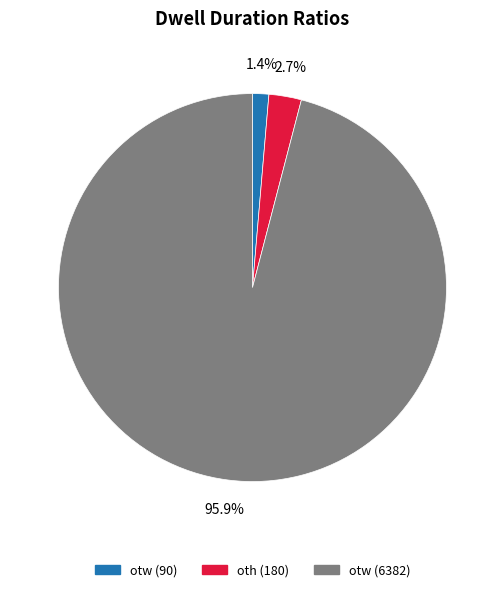

Which has a higher value, otw (6382) or oth (180)?

otw (6382)